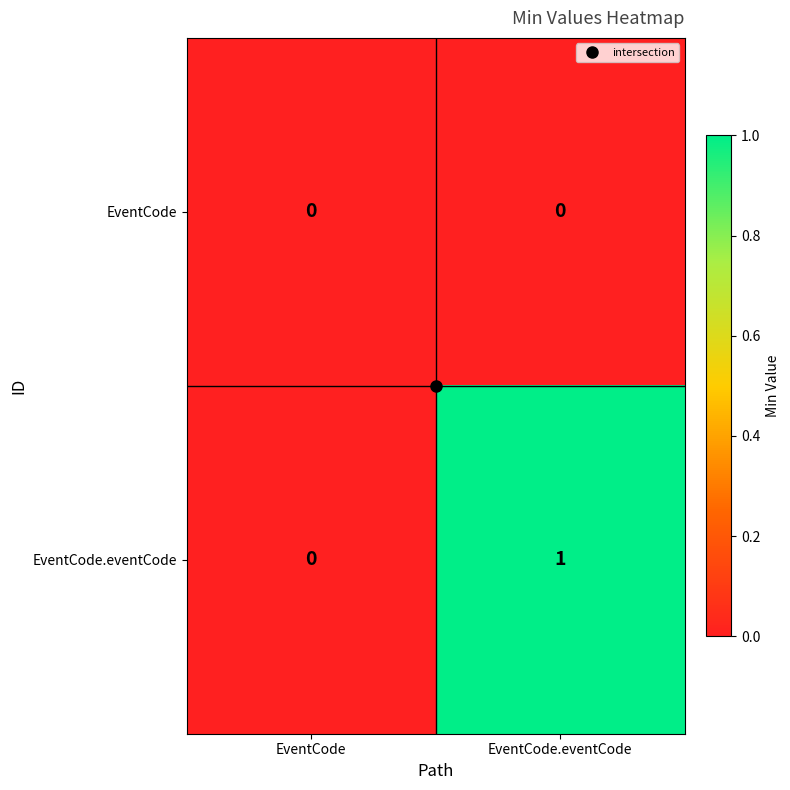

At which category is the sum across all series the highest?

EventCode.eventCode